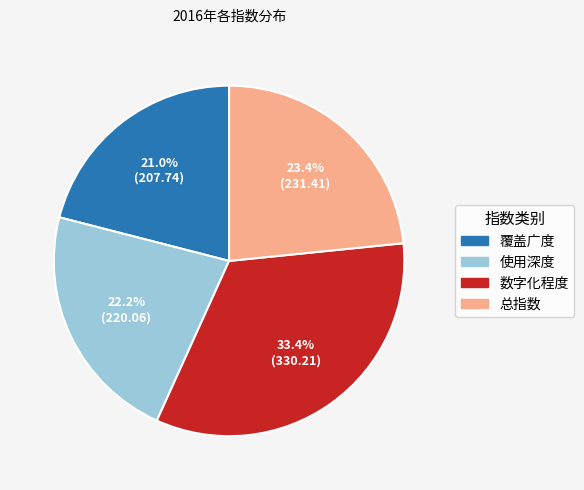

What percentage is NOT represented by 使用深度?

77.8%